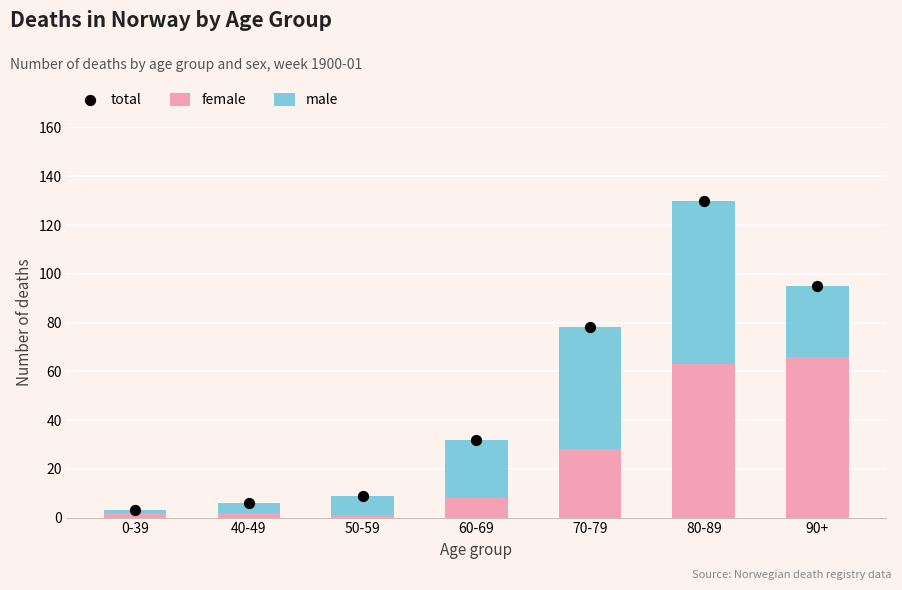

Which series has the widest spread of Y values?

total